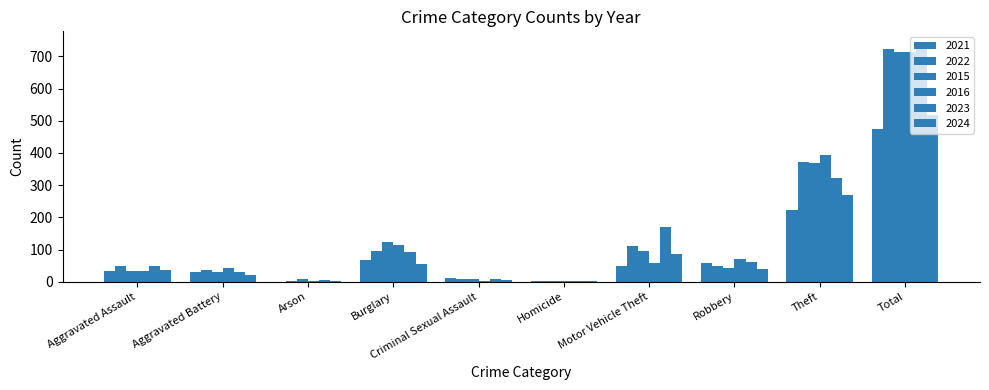

What is the greatest value displayed?

741